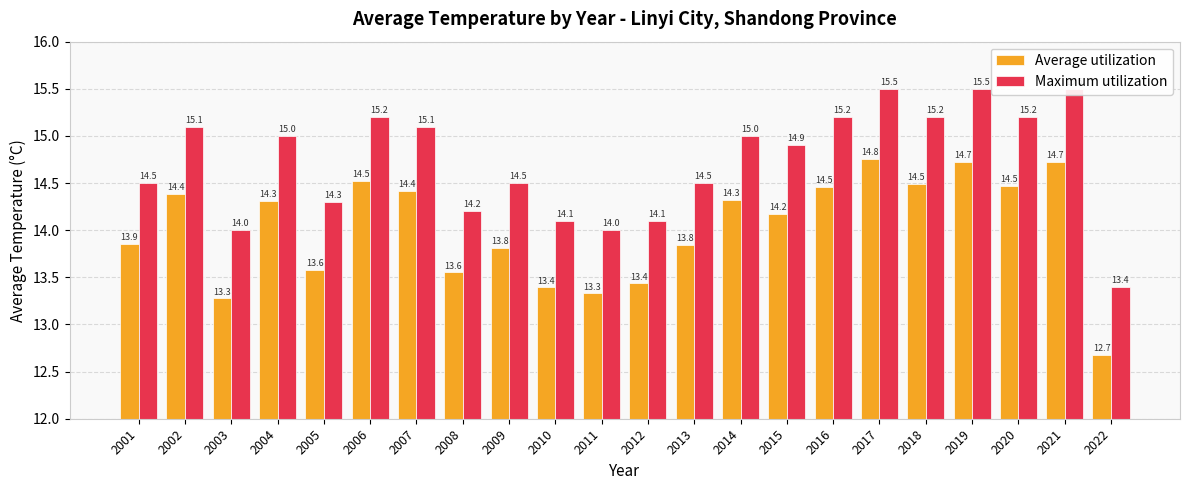

At which label is Maximum utilization closest to 14?

2003